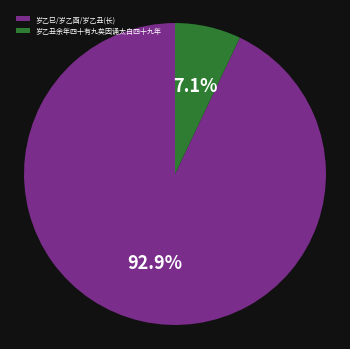

Is there any slice that represents more than half of the pie?

Yes